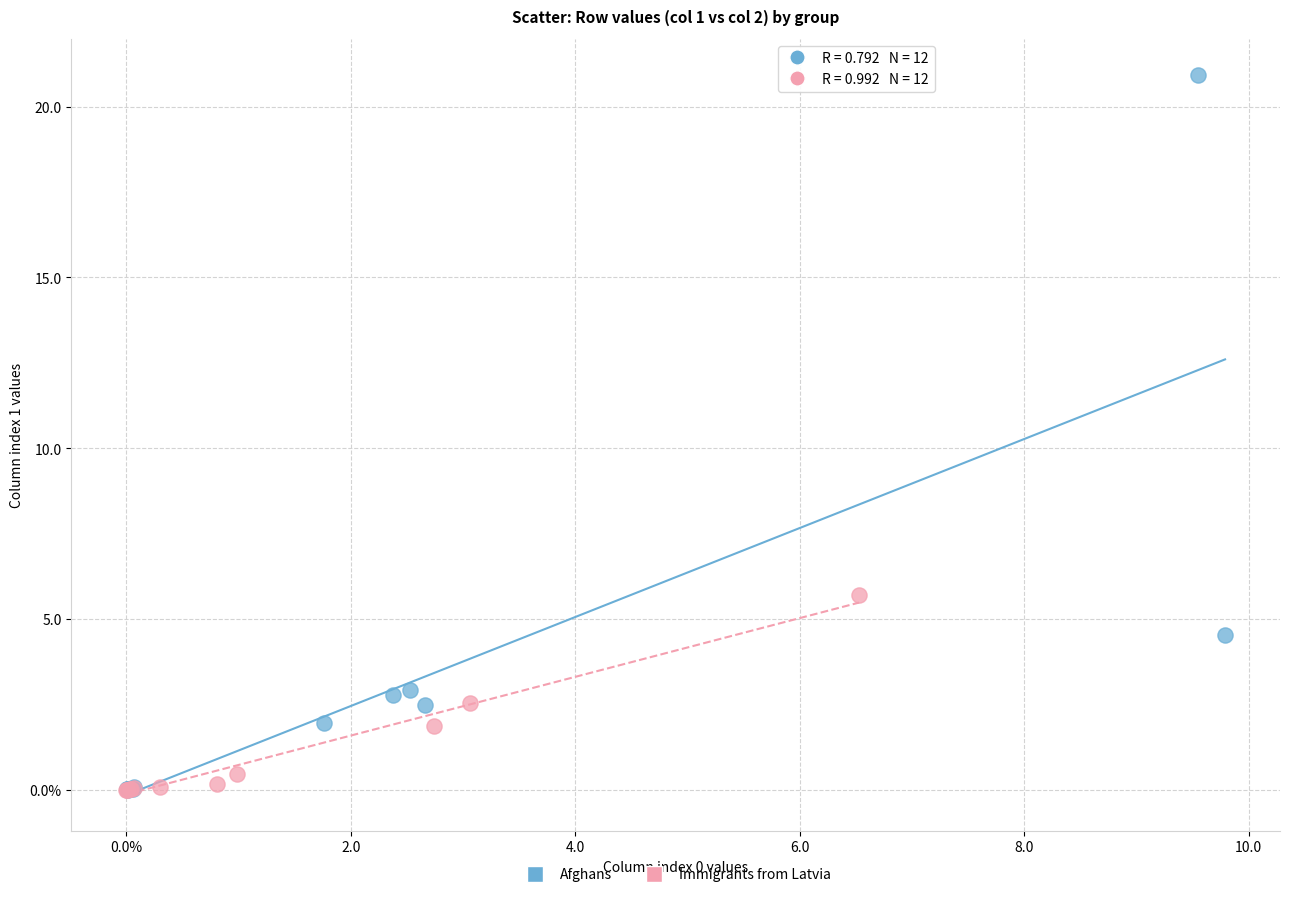

What are all the series names shown in the legend?

Afghans, Immigrants from Latvia